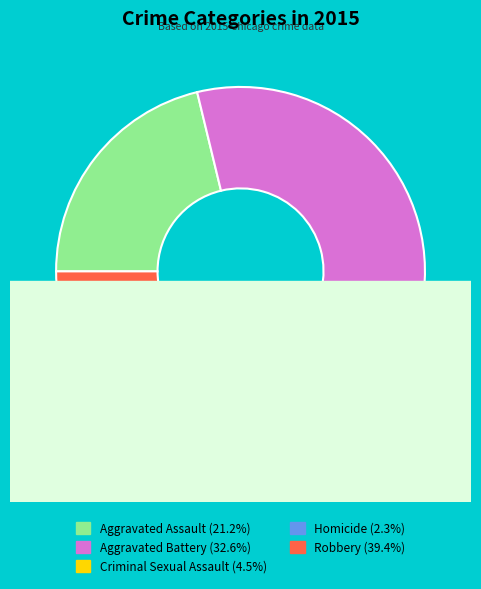

Count the number of slices in the pie.

5